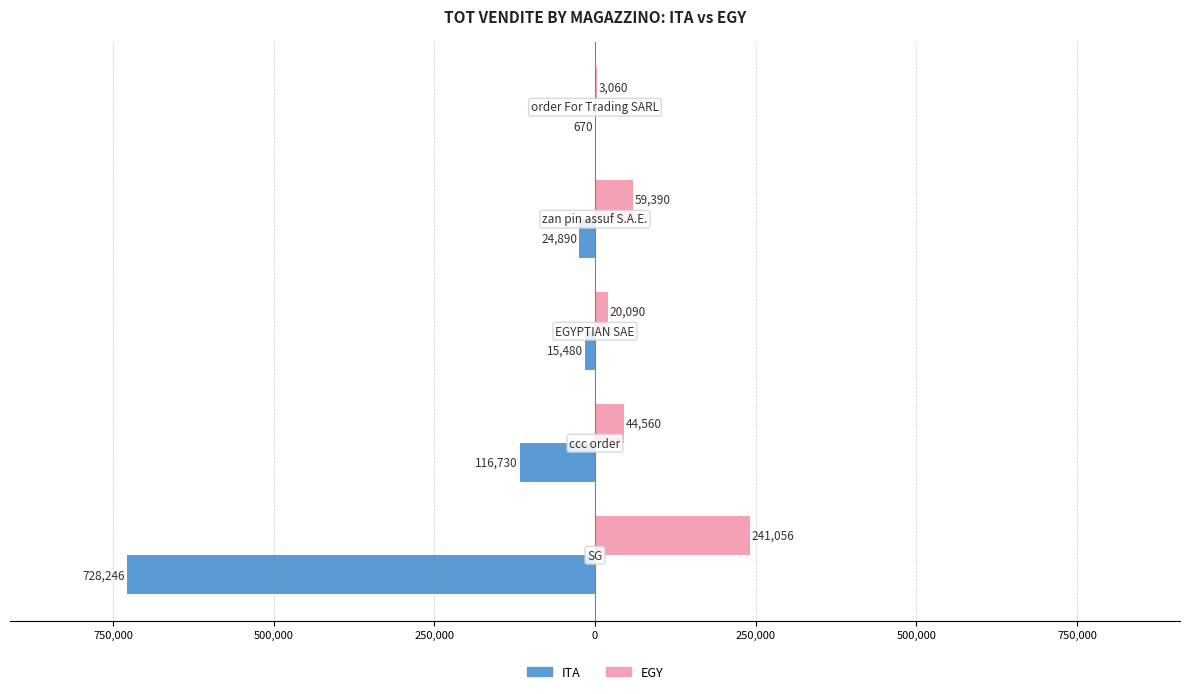

What are all the series names shown in the legend?

ITA, EGY